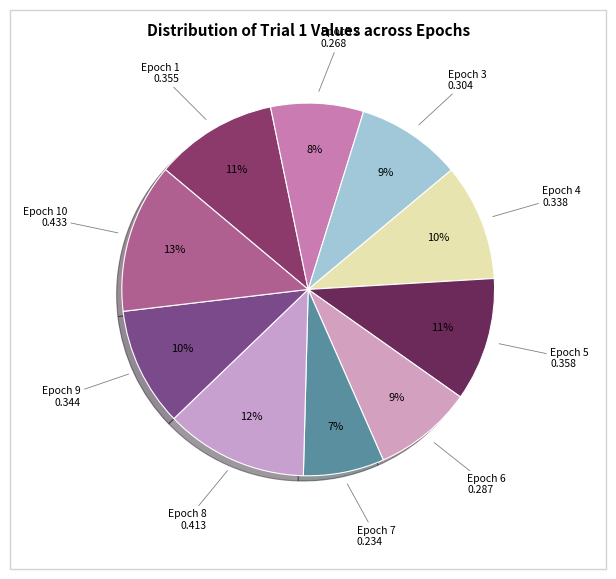

What is the largest slice in the pie chart?

Epoch 10